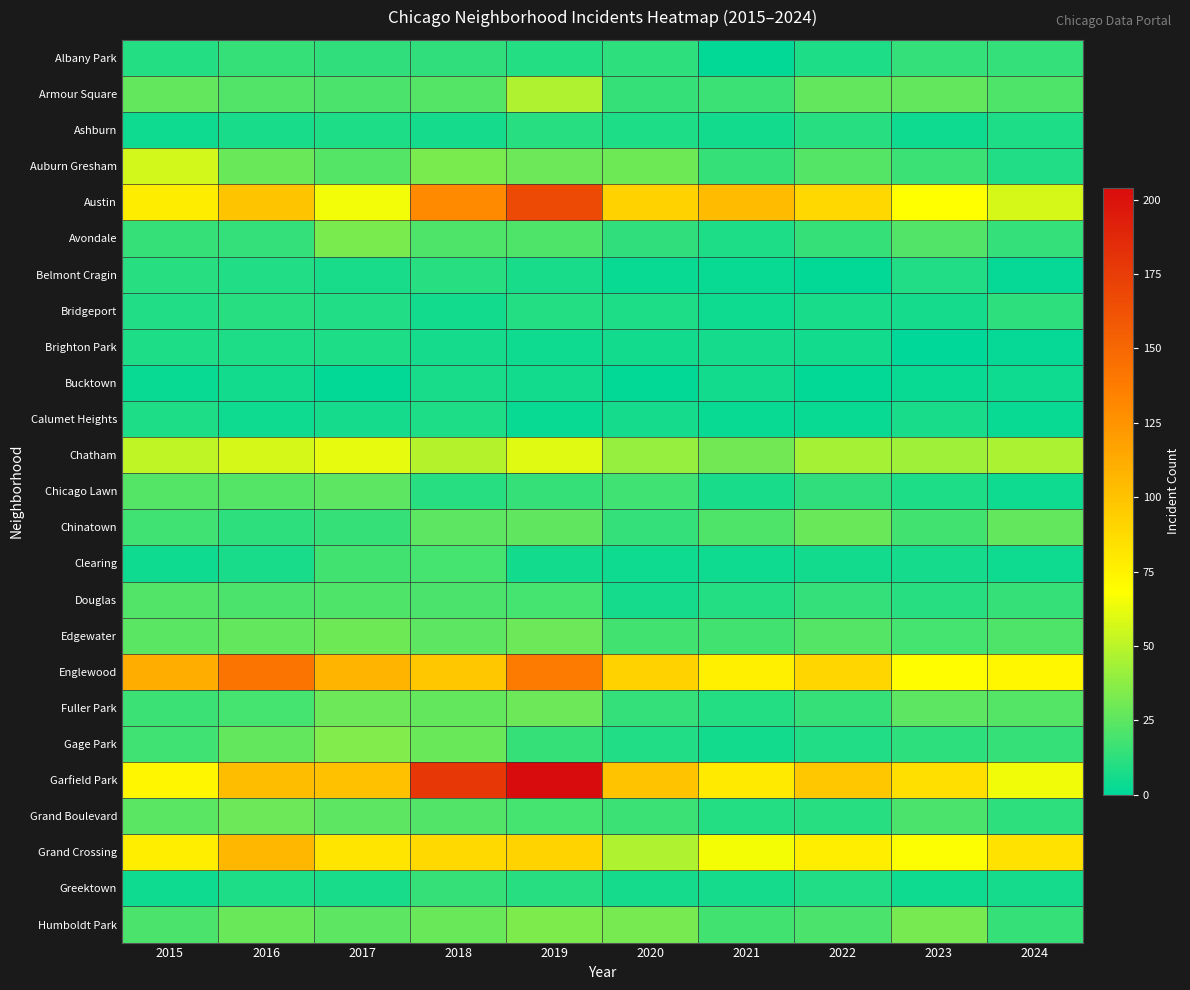

Reading right to left, extract all data points from this chart.

Albany Park: 2024=14	2023=14	2022=8	2021=1	2020=12	2019=10	2018=13	2017=13	2016=15	2015=10
Armour Square: 2024=21	2023=27	2022=27	2021=16	2020=15	2019=47	2018=23	2017=20	2016=22	2015=27
Ashburn: 2024=8	2023=4	2022=11	2021=5	2020=8	2019=11	2018=6	2017=8	2016=7	2015=4
Auburn Gresham: 2024=9	2023=16	2022=23	2021=15	2020=30	2019=29	2018=33	2017=23	2016=28	2015=56
Austin: 2024=57	2023=68	2022=89	2021=104	2020=92	2019=167	2018=130	2017=65	2016=99	2015=78
Avondale: 2024=14	2023=22	2022=15	2021=8	2020=13	2019=21	2018=21	2017=33	2016=14	2015=15
Belmont Cragin: 2024=2	2023=9	2022=1	2021=3	2020=3	2019=7	2018=11	2017=7	2016=9	2015=11
Bridgeport: 2024=12	2023=6	2022=7	2021=4	2020=8	2019=10	2018=5	2017=9	2016=11	2015=9
Brighton Park: 2024=2	2023=0	2022=5	2021=6	2020=5	2019=4	2018=6	2017=8	2016=8	2015=8
Bucktown: 2024=4	2023=3	2022=1	2021=5	2020=1	2019=5	2018=7	2017=1	2016=5	2015=3
Calumet Heights: 2024=3	2023=7	2022=3	2021=3	2020=6	2019=3	2018=8	2017=6	2016=4	2015=8
Chatham: 2024=46	2023=43	2022=44	2021=31	2020=40	2019=60	2018=48	2017=62	2016=57	2015=51
Chicago Lawn: 2024=4	2023=8	2022=13	2021=7	2020=17	2019=15	2018=11	2017=25	2016=23	2015=23
Chinatown: 2024=27	2023=18	2022=28	2021=21	2020=14	2019=26	2018=25	2017=15	2016=12	2015=17
Clearing: 2024=4	2023=6	2022=5	2021=4	2020=4	2019=5	2018=19	2017=18	2016=7	2015=4
Douglas: 2024=15	2023=11	2022=14	2021=10	2020=6	2019=19	2018=20	2017=21	2016=20	2015=22
Edgewater: 2024=21	2023=19	2022=23	2021=18	2020=18	2019=29	2018=25	2017=30	2016=27	2015=24
Englewood: 2024=72	2023=69	2022=90	2021=76	2020=92	2019=138	2018=98	2017=107	2016=142	2015=111
Fuller Park: 2024=23	2023=25	2022=15	2021=10	2020=14	2019=29	2018=27	2017=29	2016=19	2015=16
Gage Park: 2024=15	2023=12	2022=9	2021=5	2020=9	2019=15	2018=28	2017=35	2016=27	2015=17
Garfield Park: 2024=64	2023=85	2022=98	2021=79	2020=100	2019=204	2018=178	2017=101	2016=103	2015=73
Grand Boulevard: 2024=12	2023=20	2022=11	2021=10	2020=16	2019=19	2018=22	2017=25	2016=29	2015=24
Grand Crossing: 2024=83	2023=67	2022=77	2021=66	2020=47	2019=91	2018=88	2017=82	2016=106	2015=77
Greektown: 2024=6	2023=4	2022=9	2021=6	2020=6	2019=11	2018=15	2017=7	2016=8	2015=4
Humboldt Park: 2024=15	2023=32	2022=20	2021=18	2020=32	2019=34	2018=28	2017=25	2016=28	2015=20